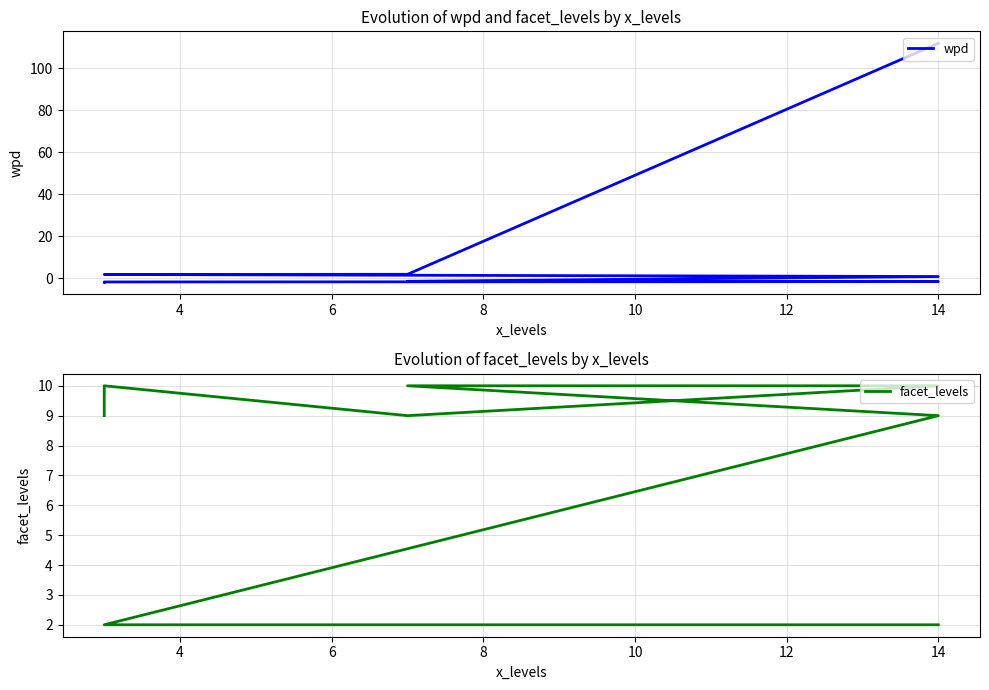

What is the label of the 6th point from the right?

14